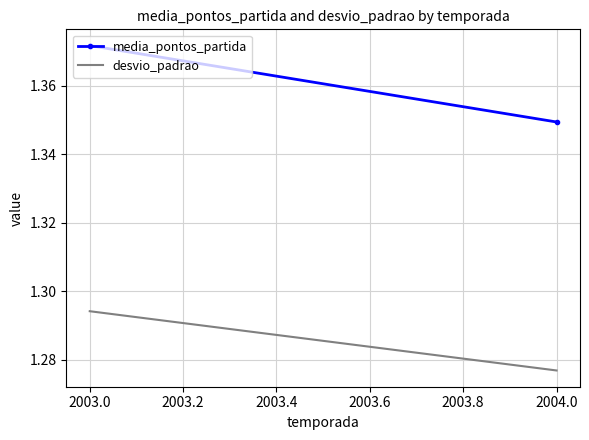

Rank the series by their average value, from highest to lowest.

media_pontos_partida, desvio_padrao